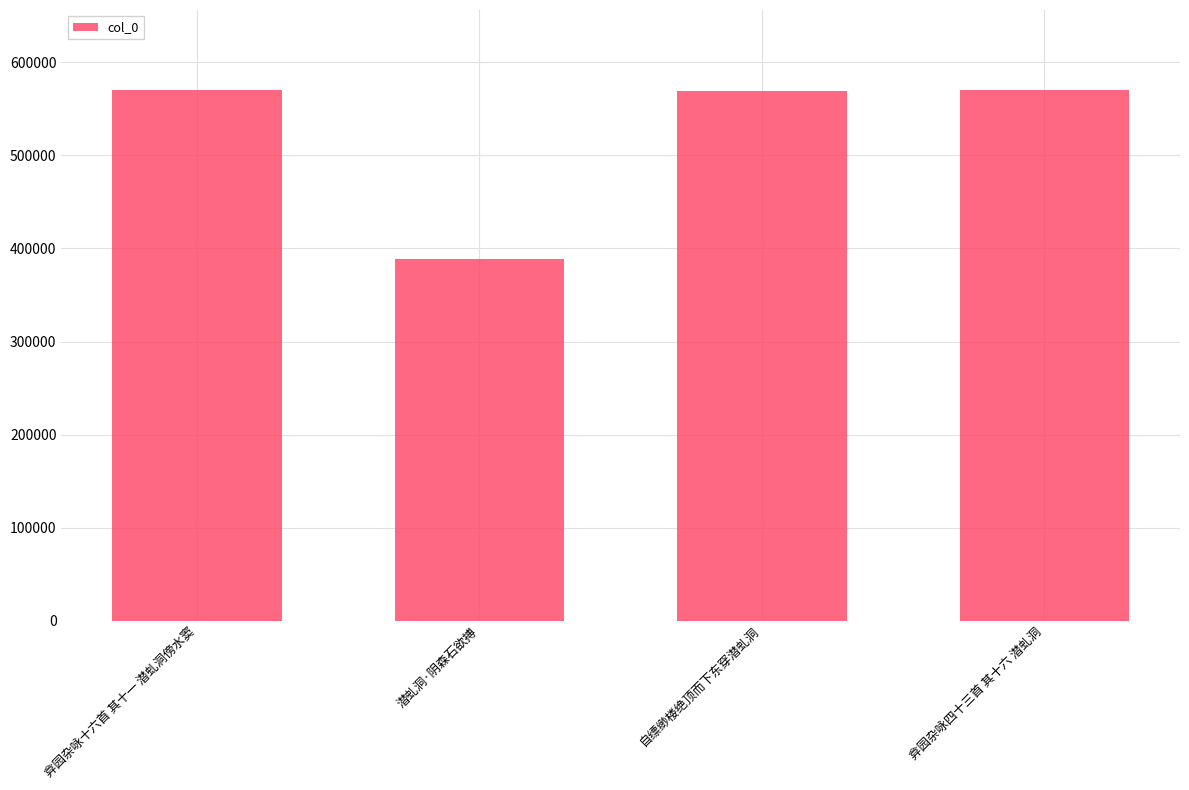

What is the difference between the maximum and minimum values?

181726